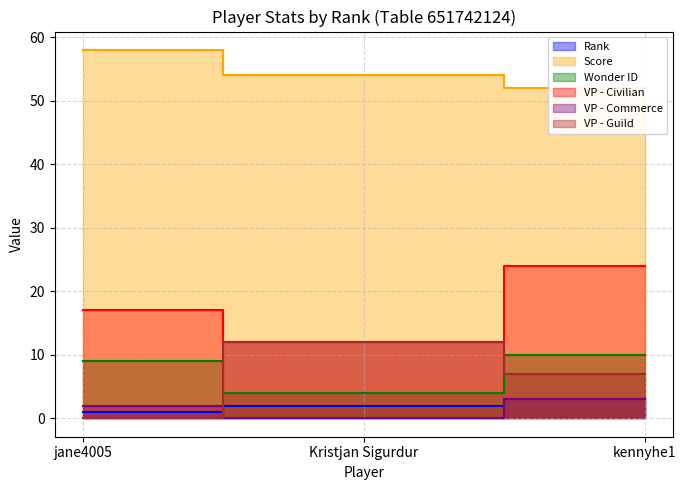

What is the average value of the VP - Commerce series?

2